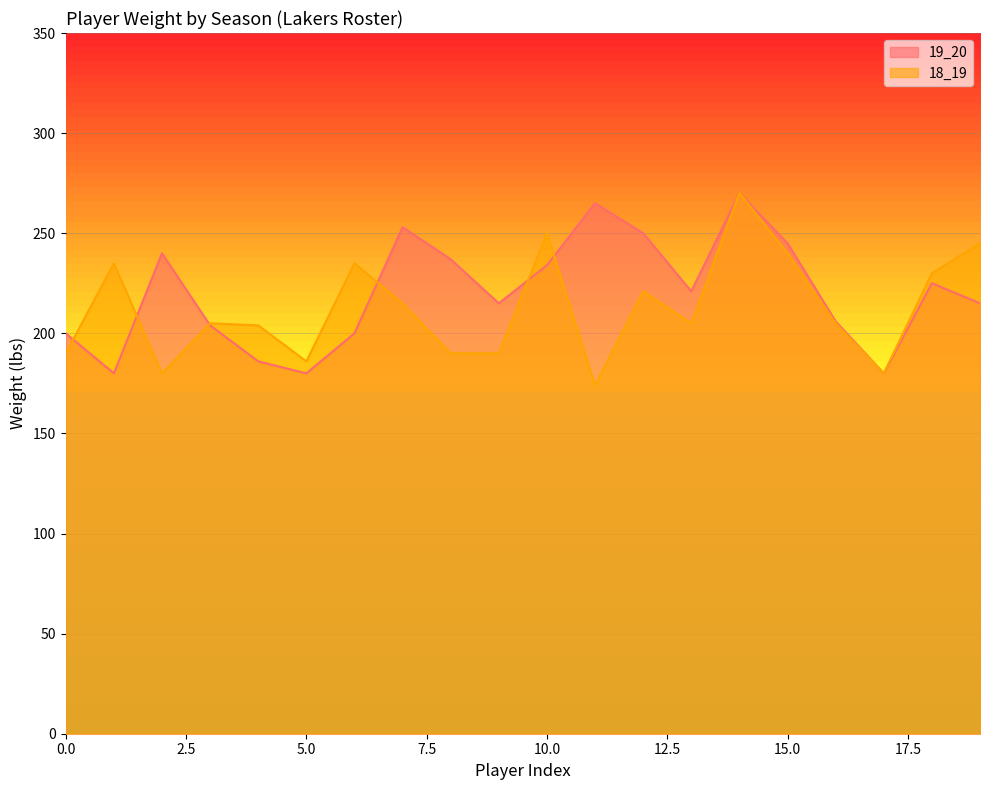

What is the sum of all 18_19 values?

4250